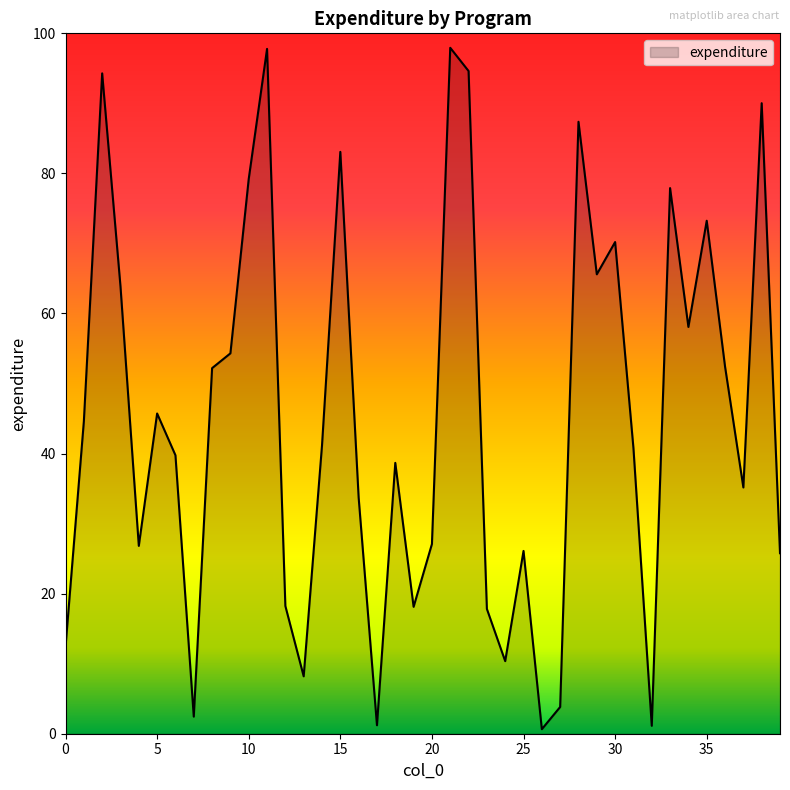

What is the greatest value displayed?

97.9